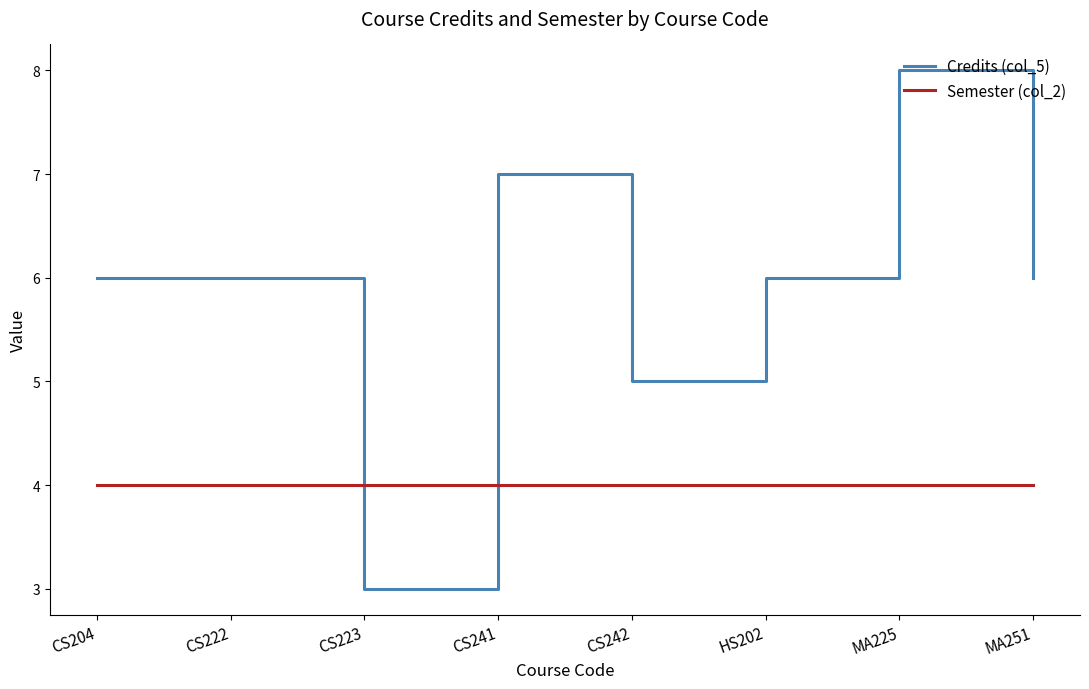

Is the value of Credits (col_5) at MA251 greater than the value of Semester (col_2) at CS242?

Yes